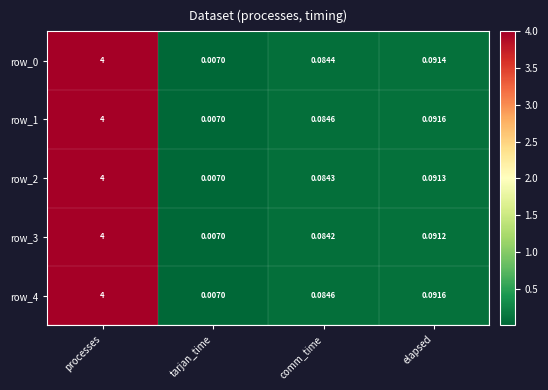

At which label is row_2 closest to 2?

elapsed